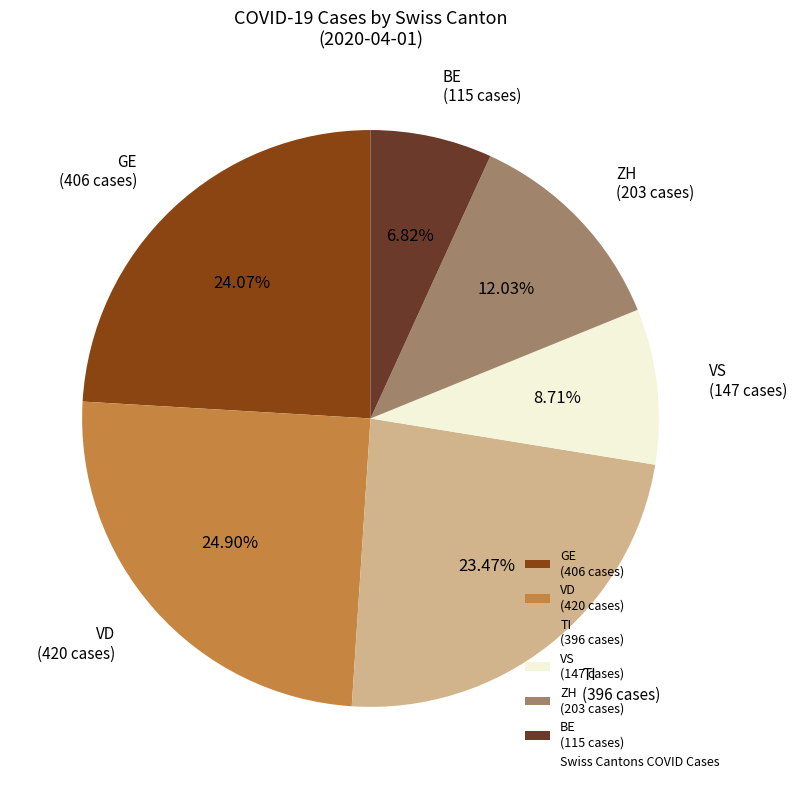

Rank the categories by value from highest to lowest.

VD (420 cases), GE (406 cases), TI (396 cases), ZH (203 cases), VS (147 cases), BE (115 cases)